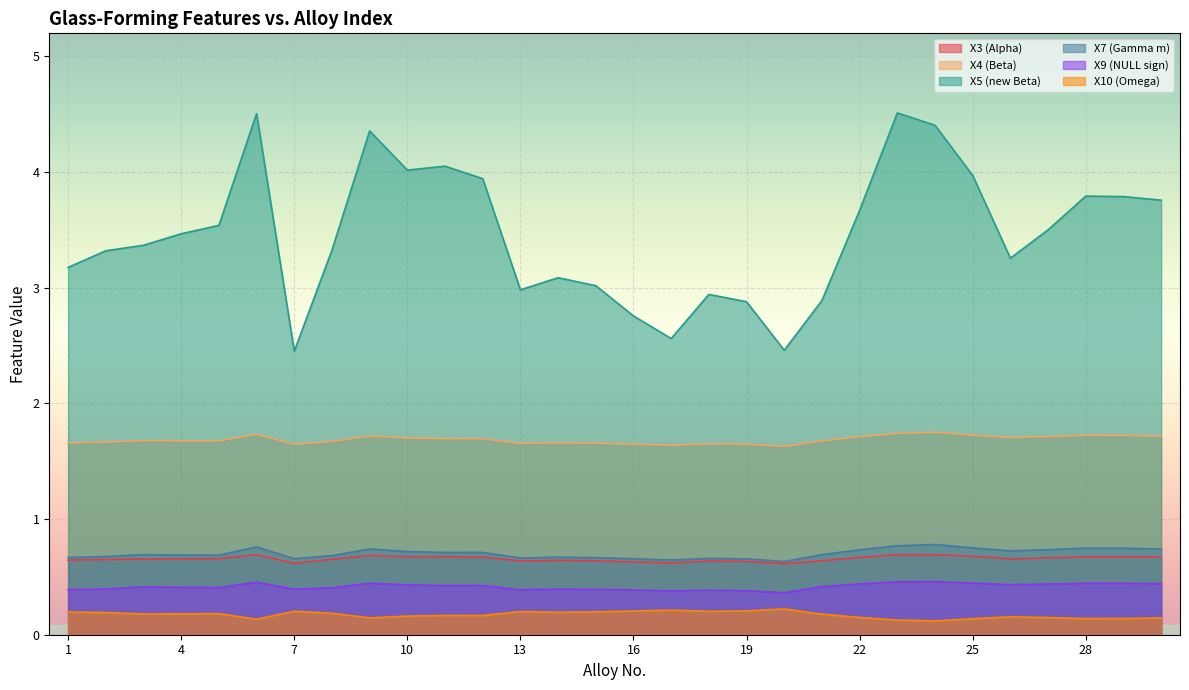

At how many categories does at least one series exceed 1?

30